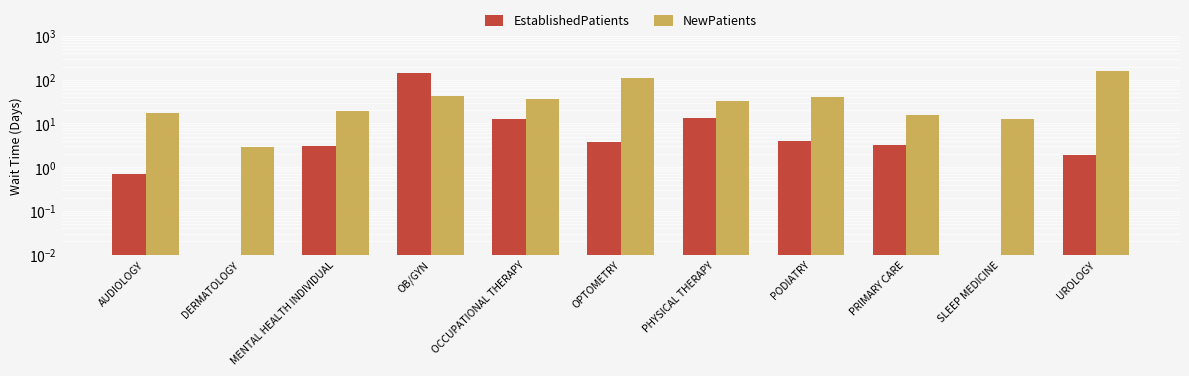

What is the maximum value shown in the chart?

158.0